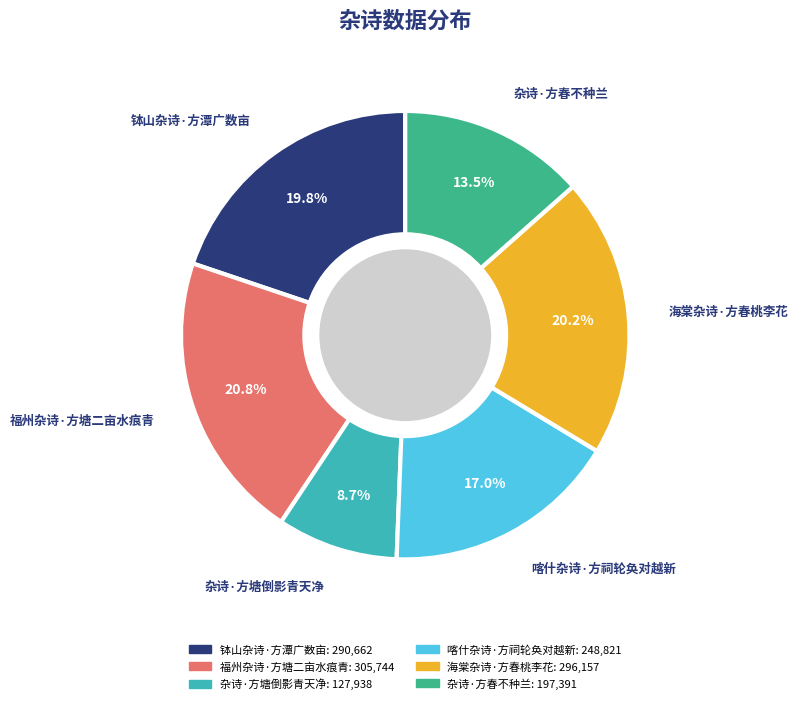

How many segments does this pie chart have?

6